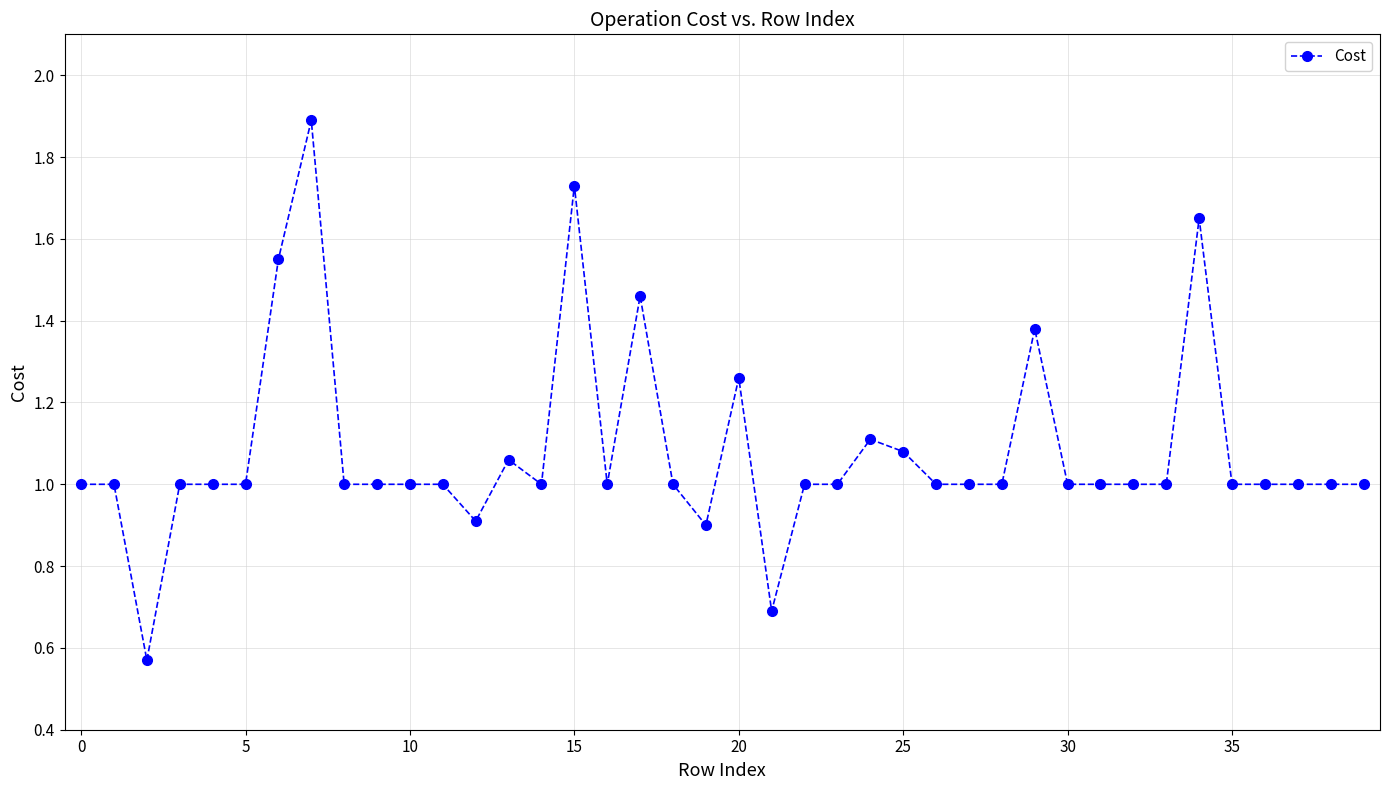

Count the number of categories in the chart.

40